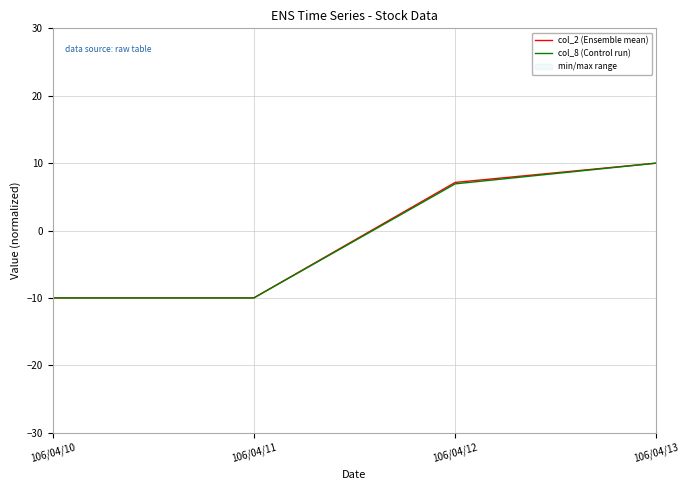

What is the smallest value displayed?

-10.0